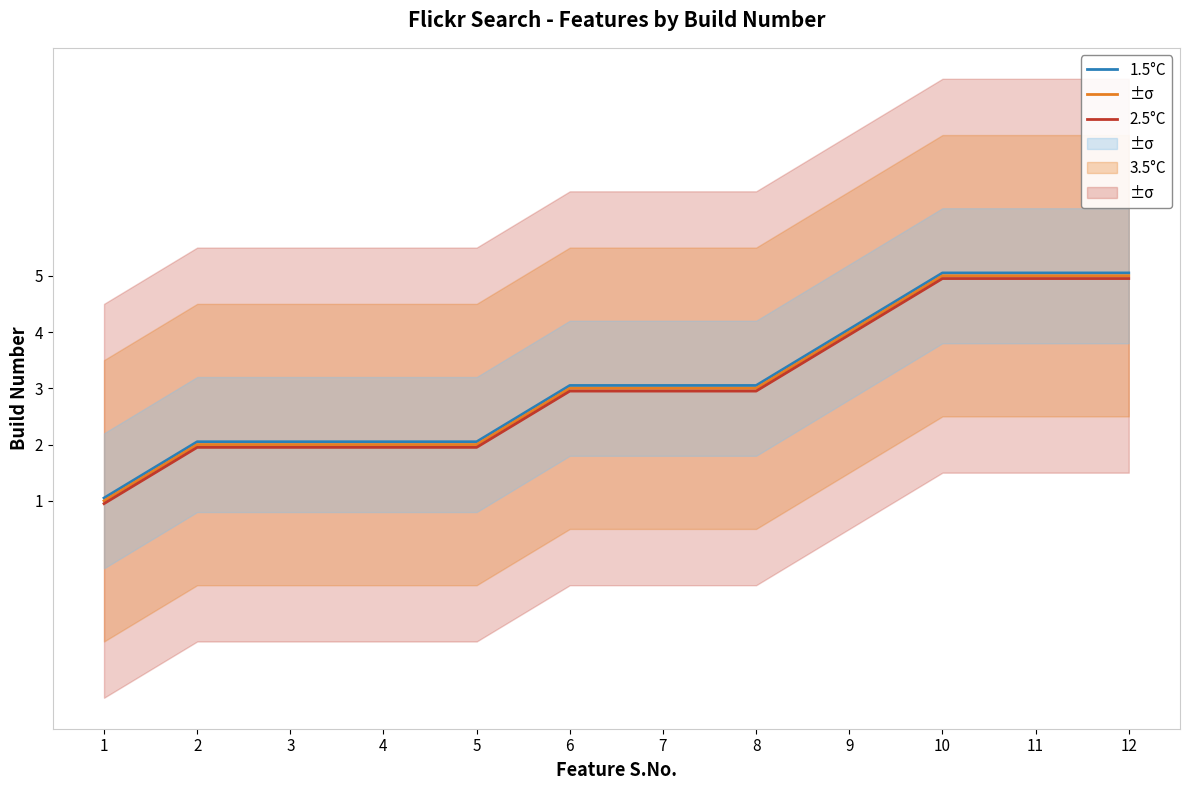

Rank the categories by 2.5°C value from highest to lowest.

10, 11, 12, 9, 6, 7, 8, 2, 3, 4, 5, 1